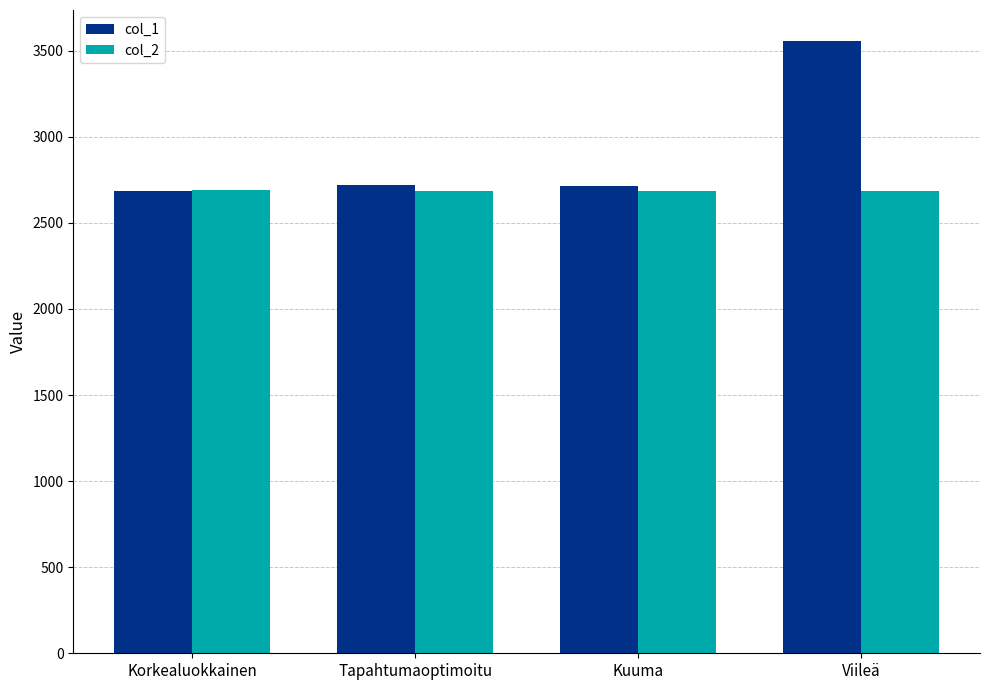

At which category is the sum across all series the highest?

Viileä